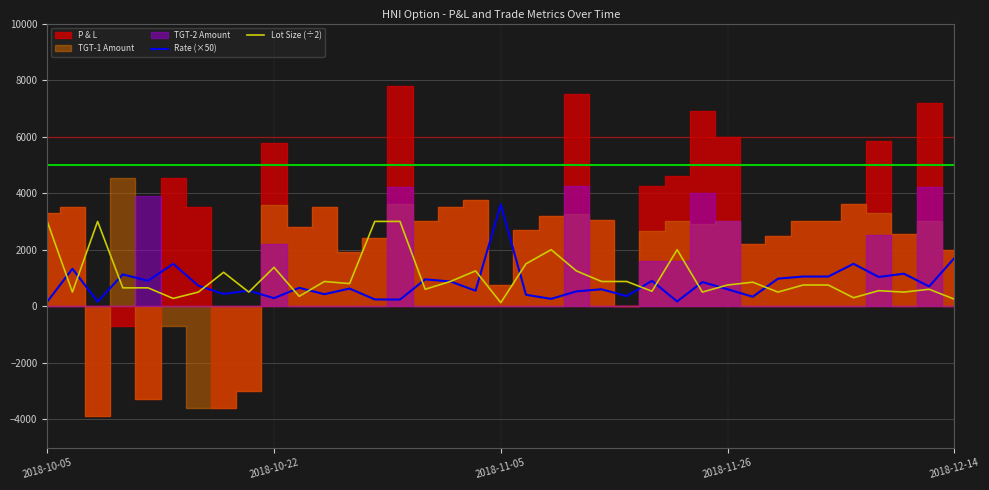

What is the difference between the Rate (×50) values at 30 and 25?

882.5